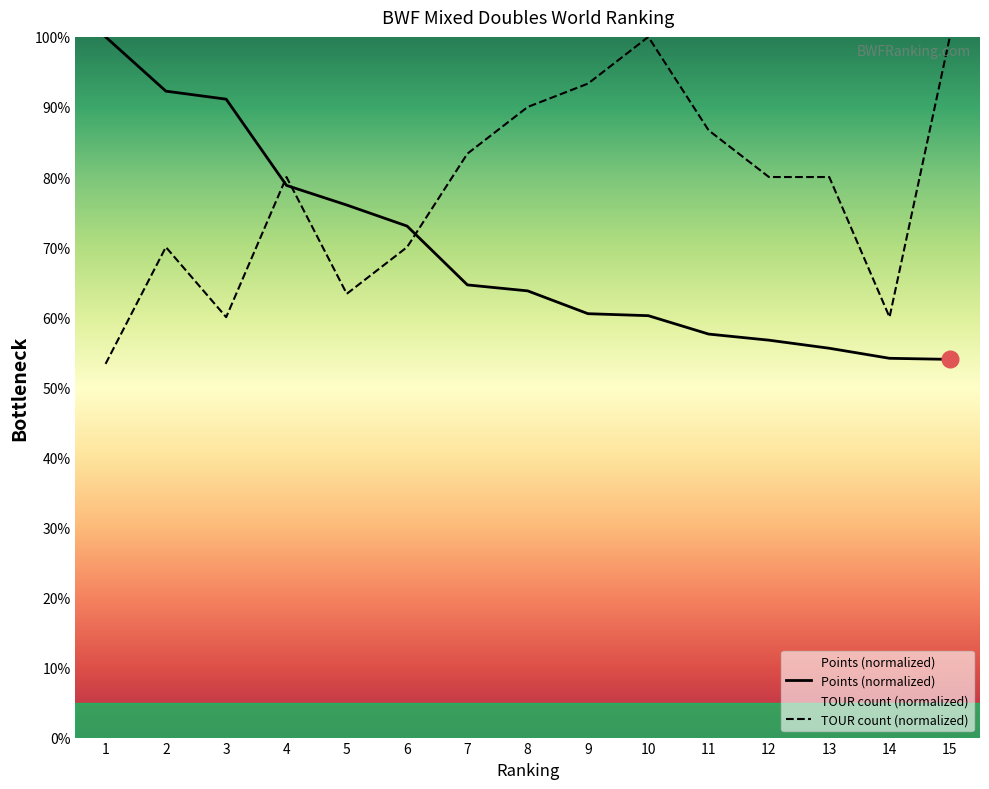

What is the value of the Points point at the 12th from the left?

56.7